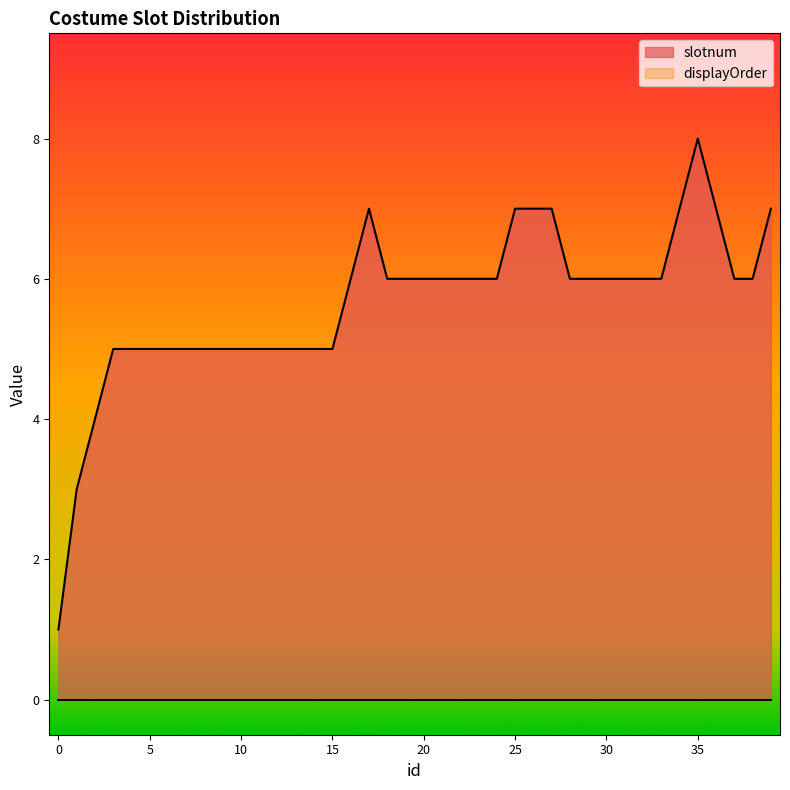

What is the value of the 27th point from the left?

7